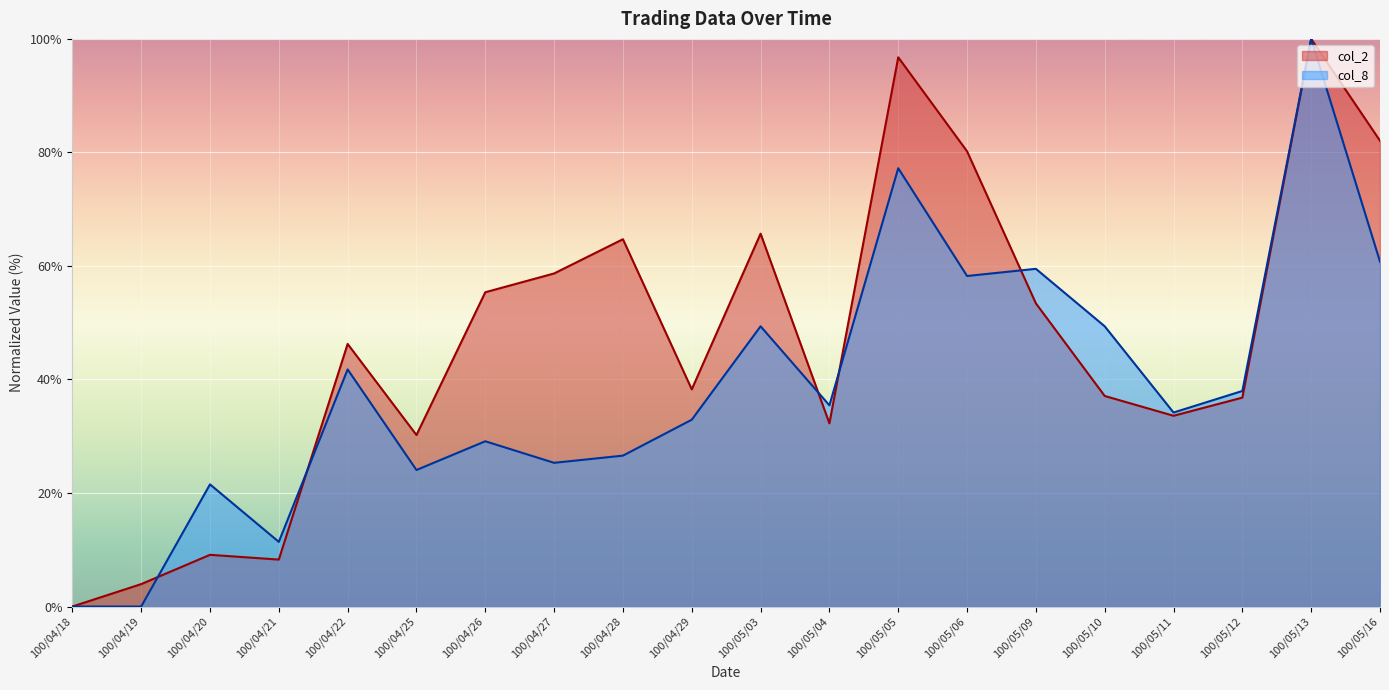

What is the total value across all series at 100/05/12?

74.8